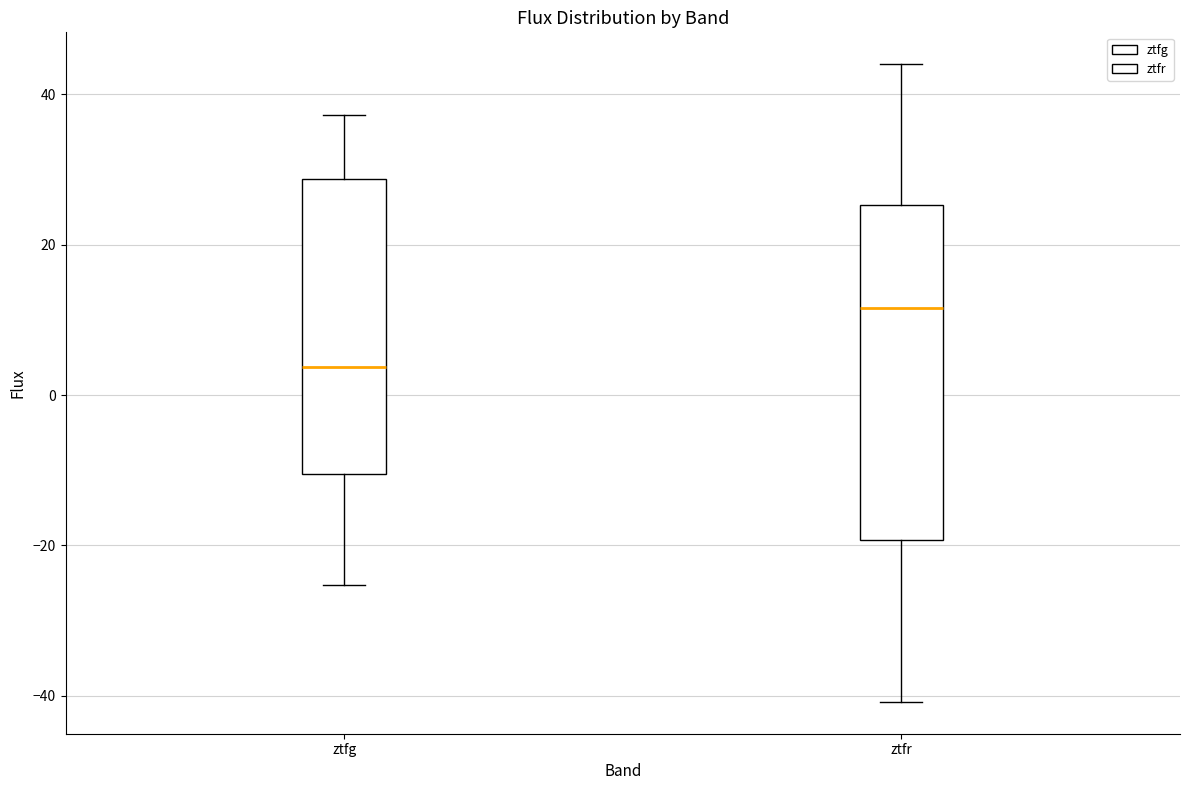

Where is the upper edge of the box for ztfg on the y-axis? The values are not printed on the chart, so give them approximately, as read against the axis.

28